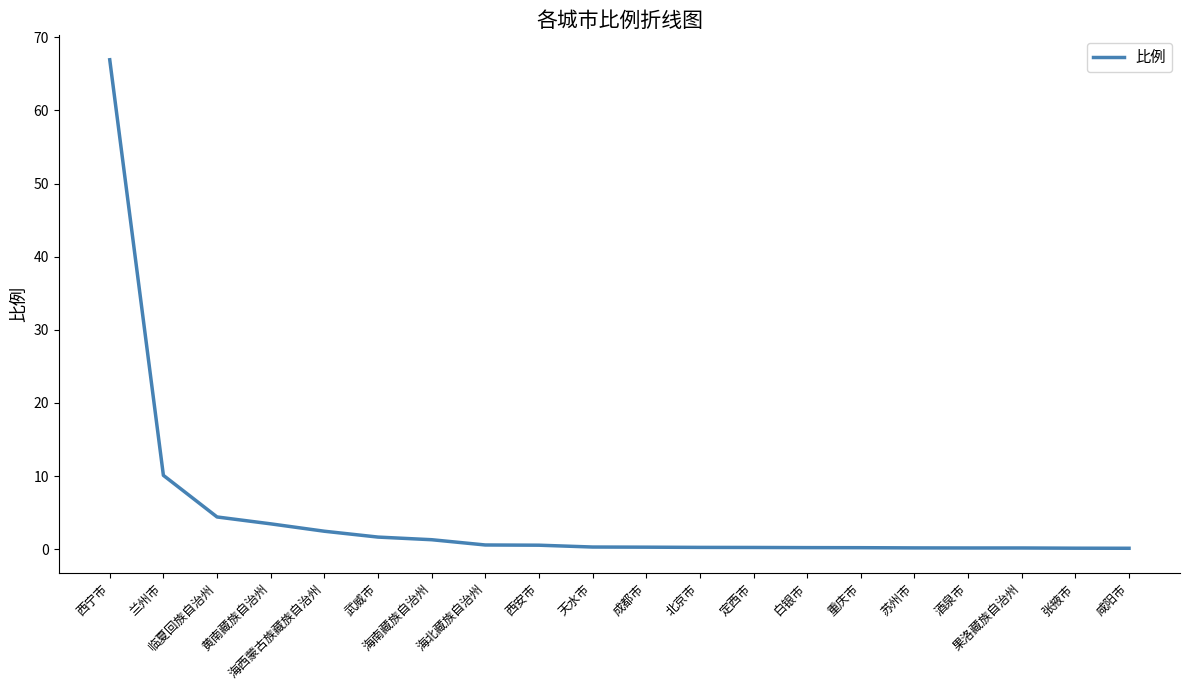

What is the difference between the maximum and minimum values?

66.8